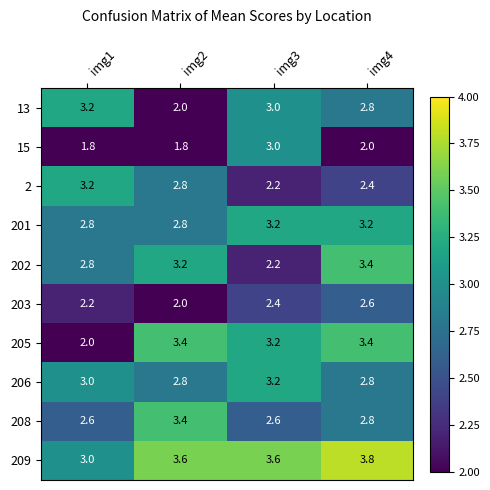

What is the sum of all 209 values?

14.0